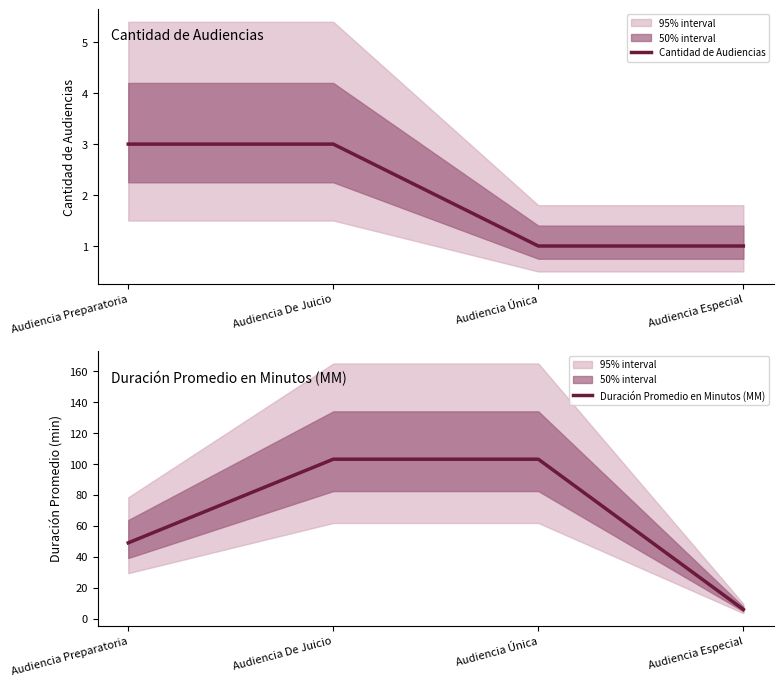

Reading right to left, transcribe all the data shown in this chart.

Cantidad de Audiencias: 1	1	3	3
Duración Promedio en Minutos (MM): 6	103	103	49